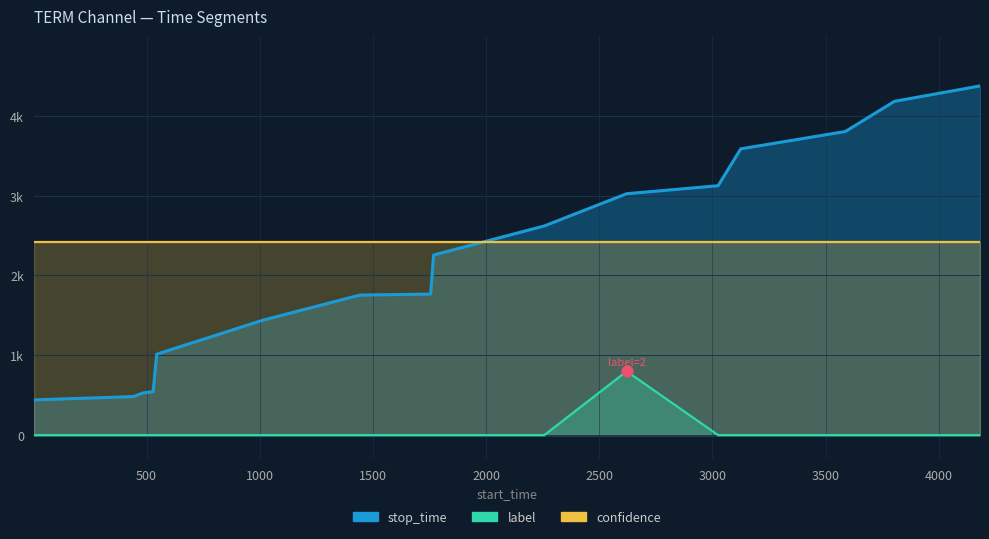

Which series has the largest total across all categories?

stop_time